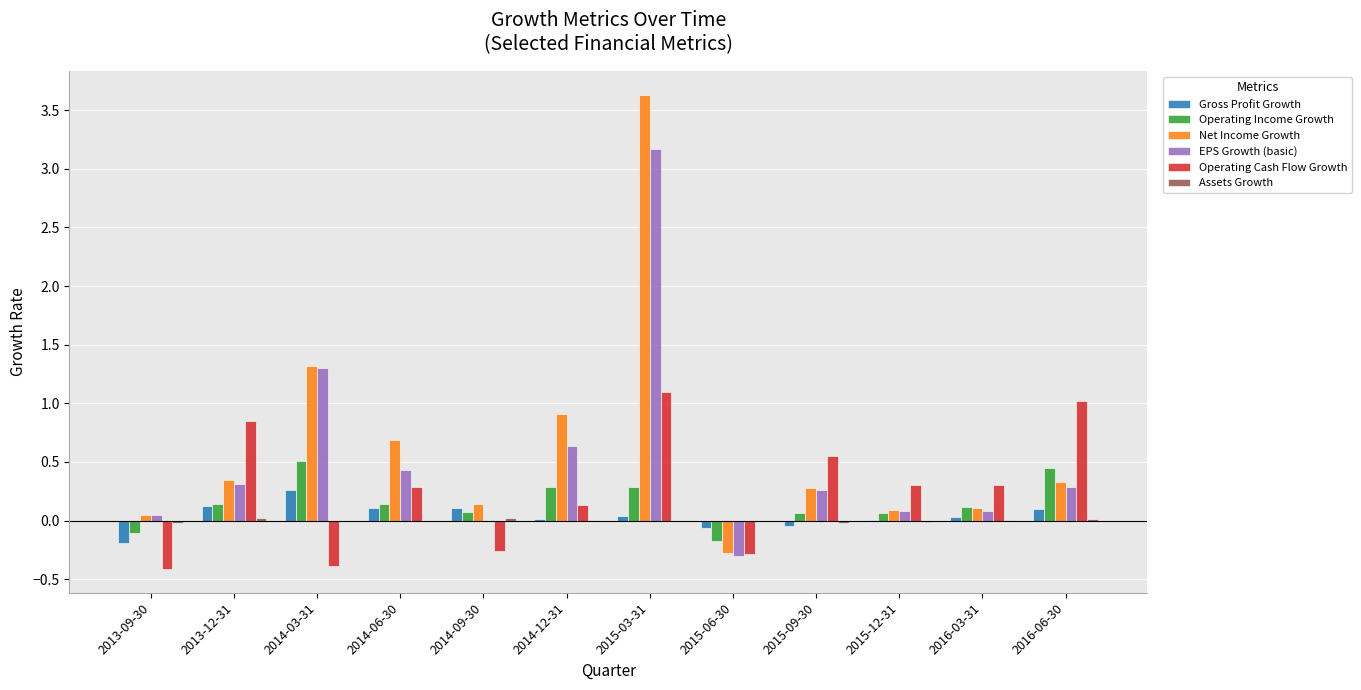

Between 2014-03-31 and 2016-06-30, which series saw the biggest shift?

Operating Cash Flow Growth